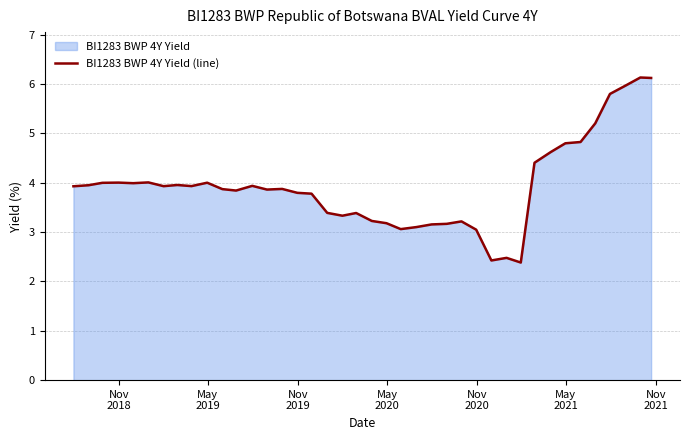

What is the maximum value shown in the chart?

6.1